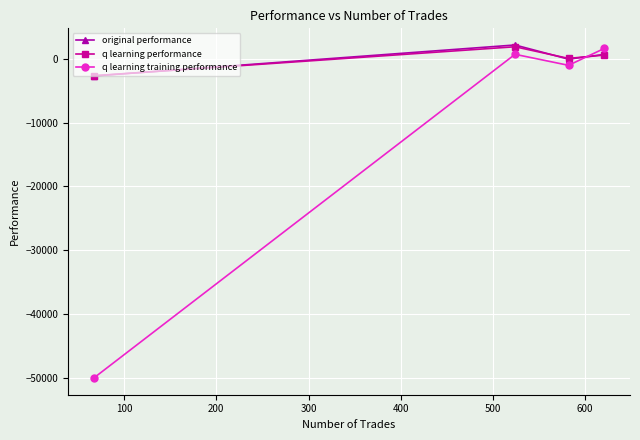

How many lines are shown in the chart?

3